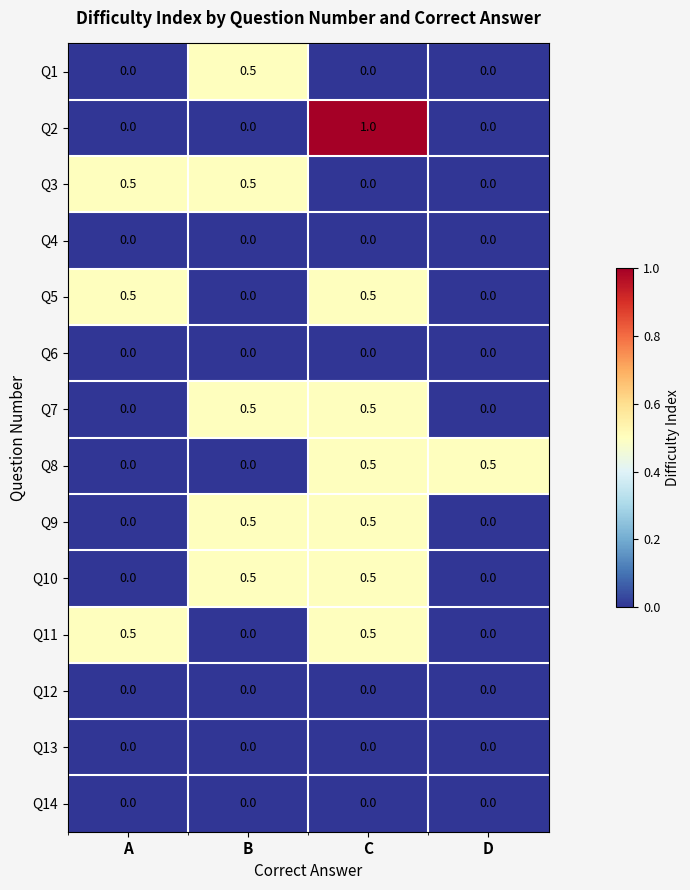

What is the maximum value shown in the chart?

1.0